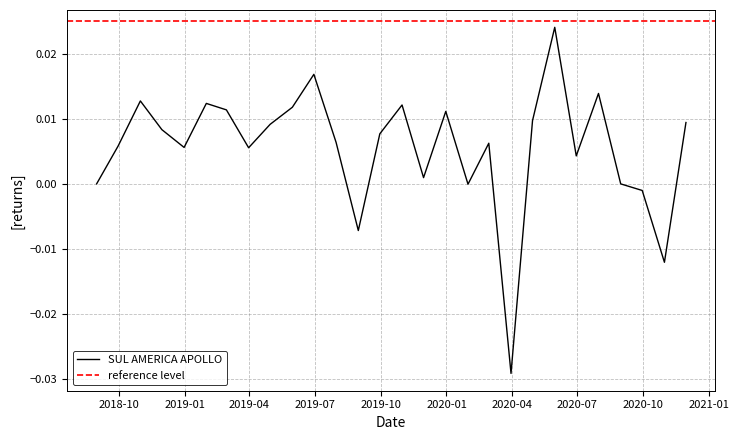

Count the number of data series in this chart.

1